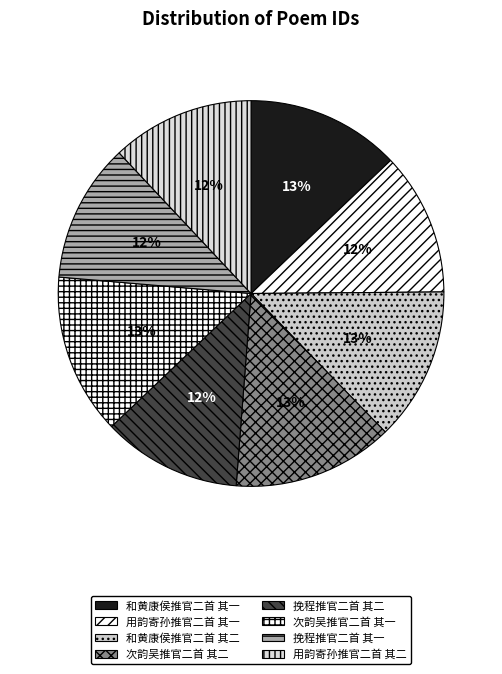

What percentage is the 挽程推官二首 其一 slice, to the nearest percent?

12%